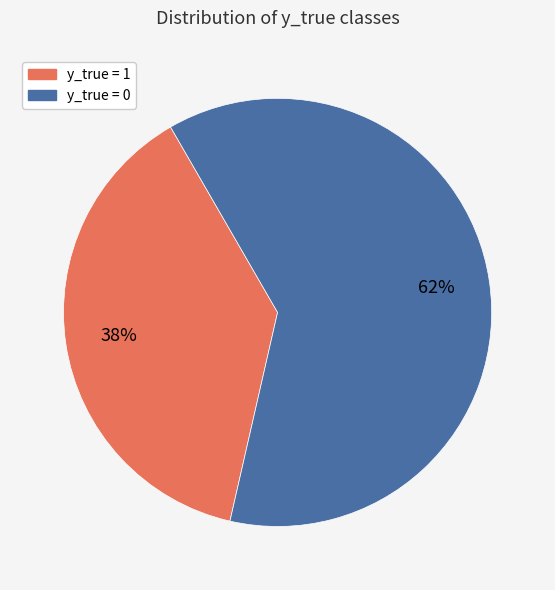

Approximately how many times larger is the value at y_true = 0 compared to y_true = 1?

1.6